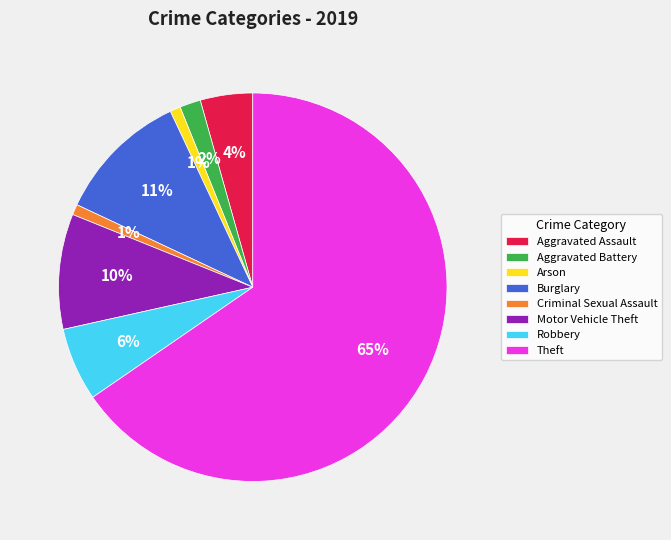

Does Theft represent more than half of the total?

Yes